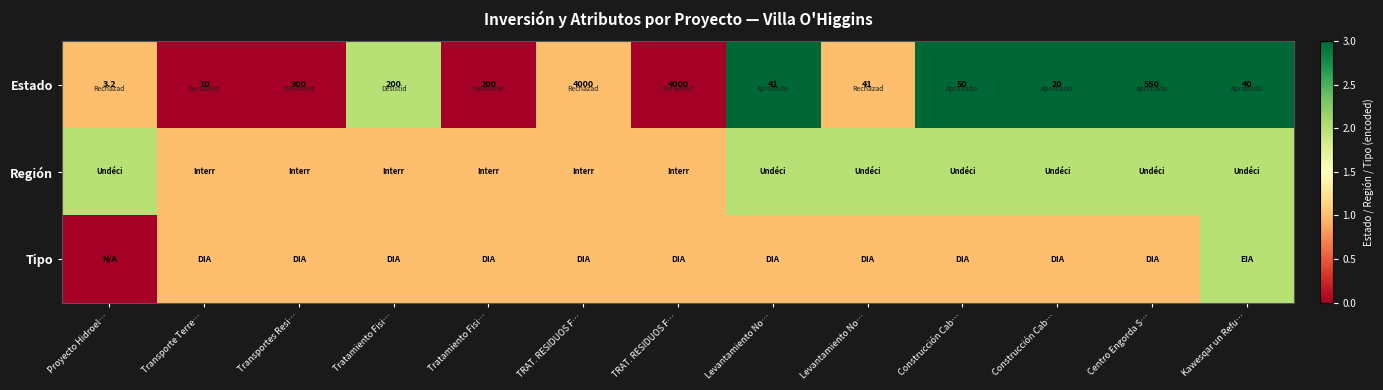

At which label does Región reach its peak?

Proyecto Hidroel…